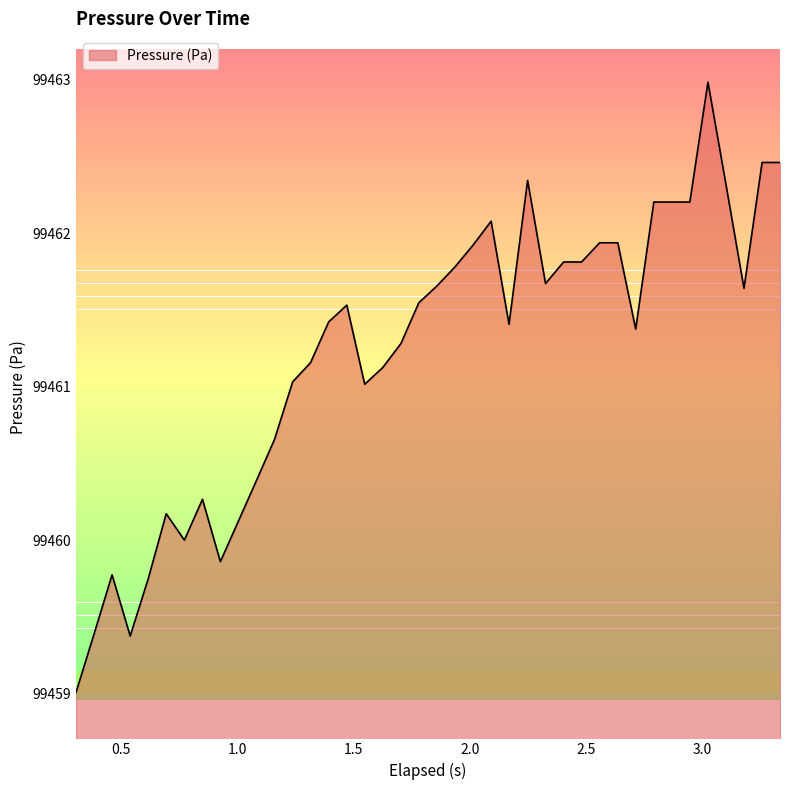

What is the difference between the maximum and minimum values?

4.0